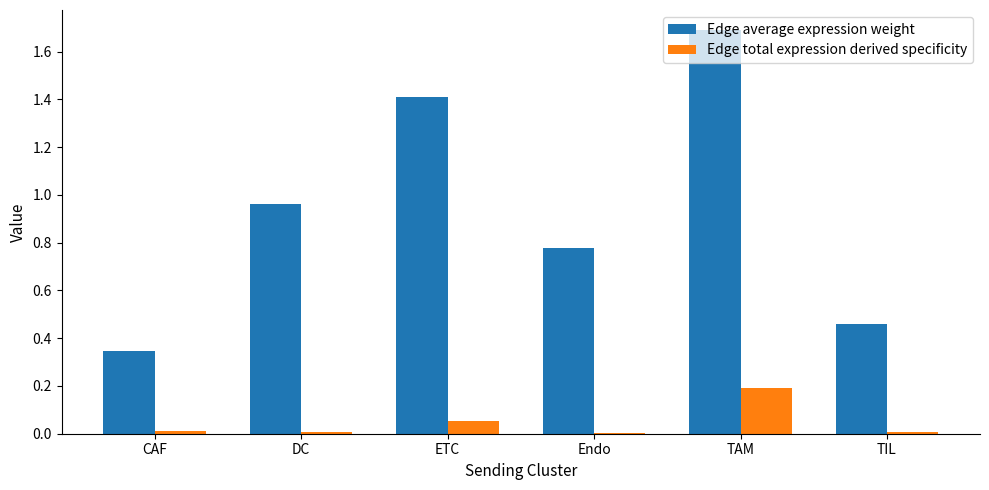

True or false: Edge average expression weight has a value of 1.4 at ETC.

True